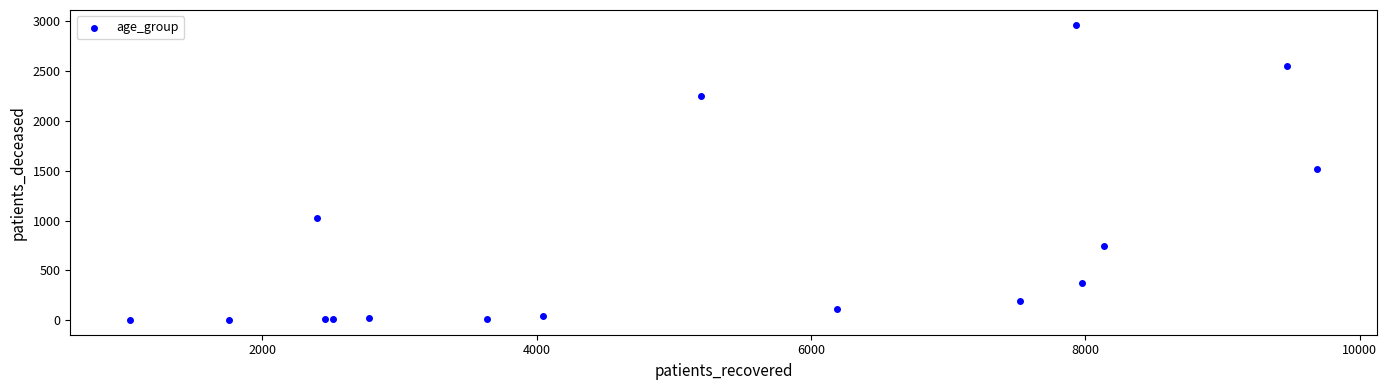

What Y value in the scatter plot is closest to 1484?

1522